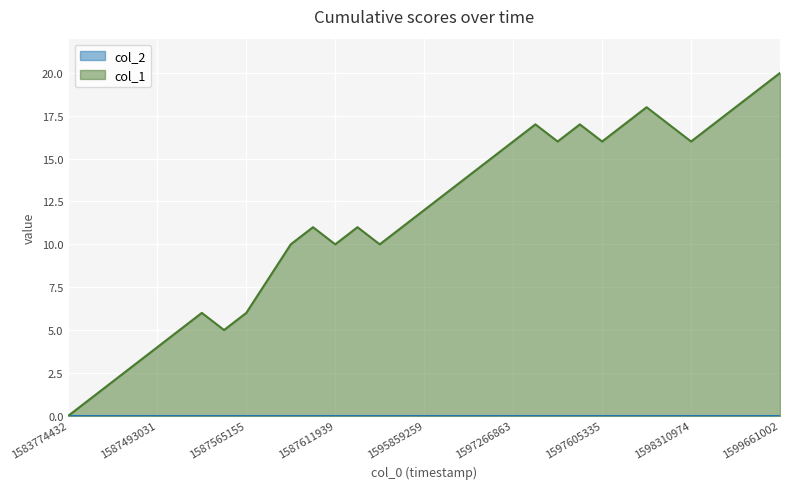

Reading right to left, transcribe all the data shown in this chart.

1599661002=20	1598638549=19	1598390151=18	1598321737=17	1598310974=16	1598112950=17	1597947336=18	1597893297=17	1597605335=16	1597540502=17	1597439691=16	1597320878=17	1597266863=16	1597248896=15	1597086812=14	1595873623=13	1595859259=12	1595250840=11	1593731566=10	1592511196=11	1587611939=10	1587586715=11	1587579481=10	1587575920=8	1587565155=6	1587503995=5	1587500294=6	1587496678=5	1587493031=4	1587467922=3	1587410293=2	1587385098=1	1583774432=0